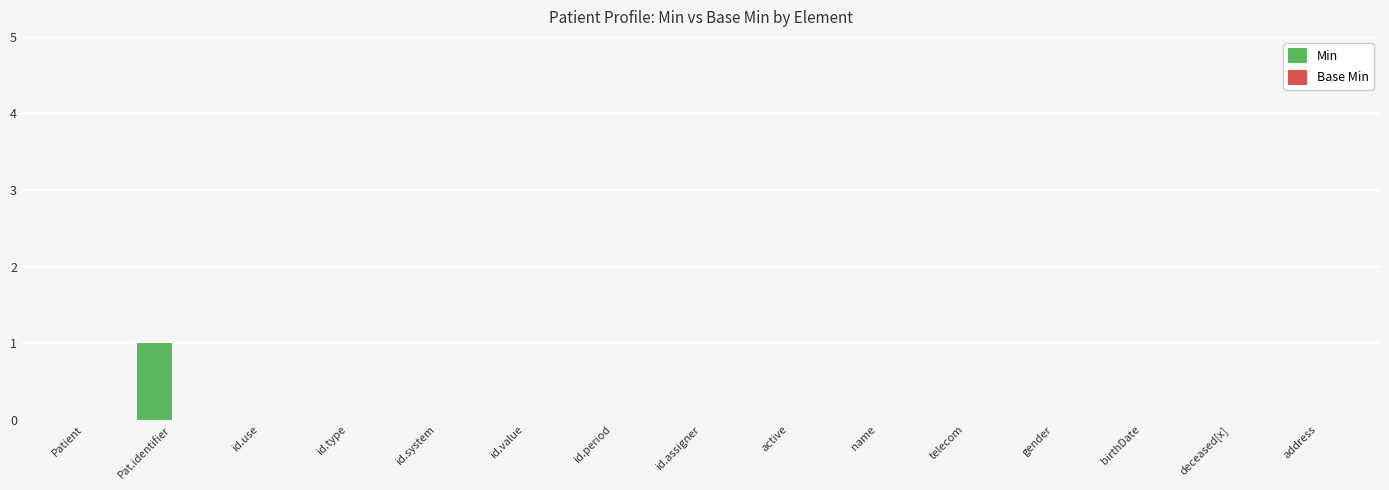

Which label corresponds to the largest value in the chart?

Pat.identifier